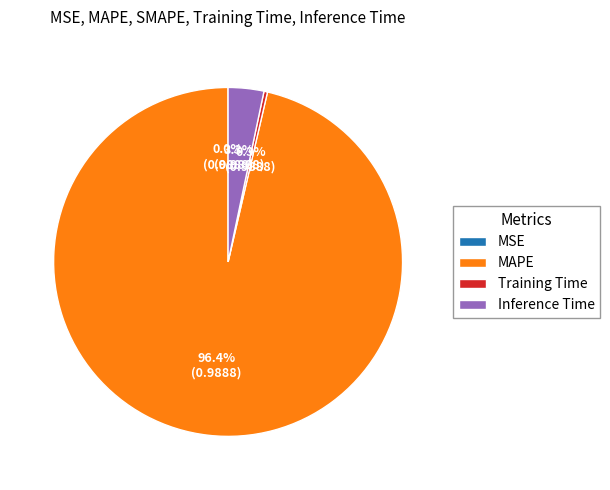

Which has a higher value, Training Time or Inference Time?

Inference Time